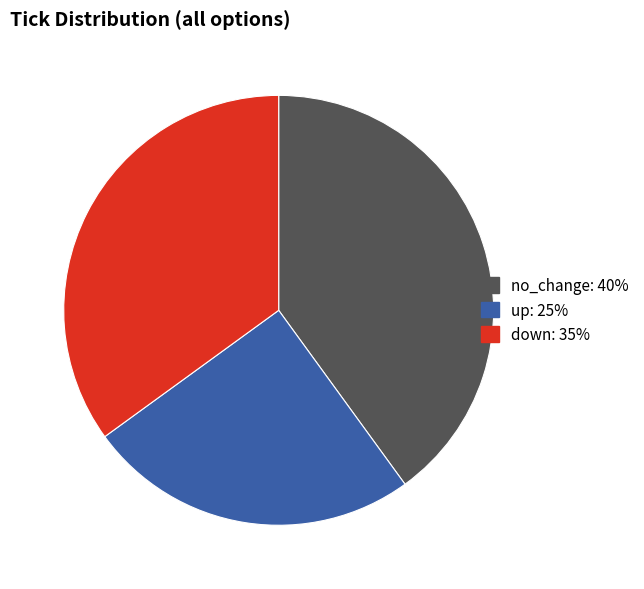

Is there a majority slice in this chart?

No